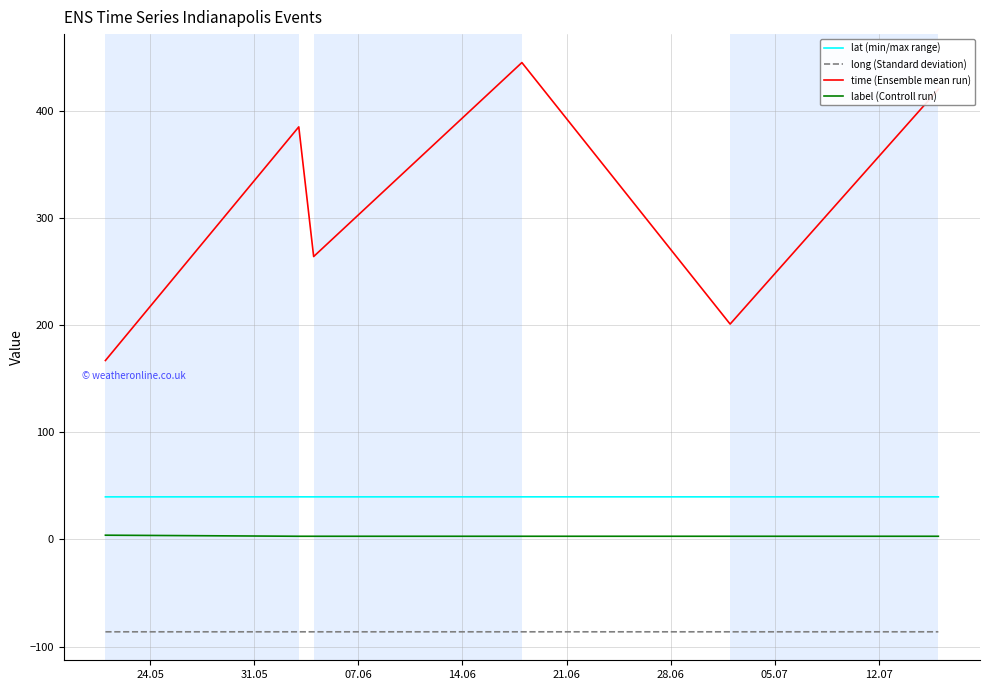

Which series has the widest spread of values?

time (Ensemble mean run)